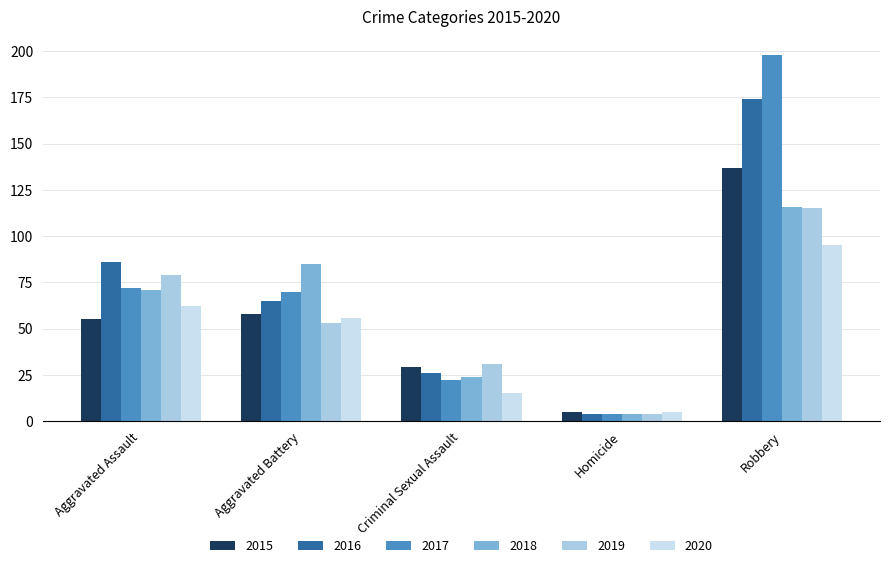

Is the value of 2018 at Criminal Sexual Assault greater than the value of 2015 at Homicide?

Yes